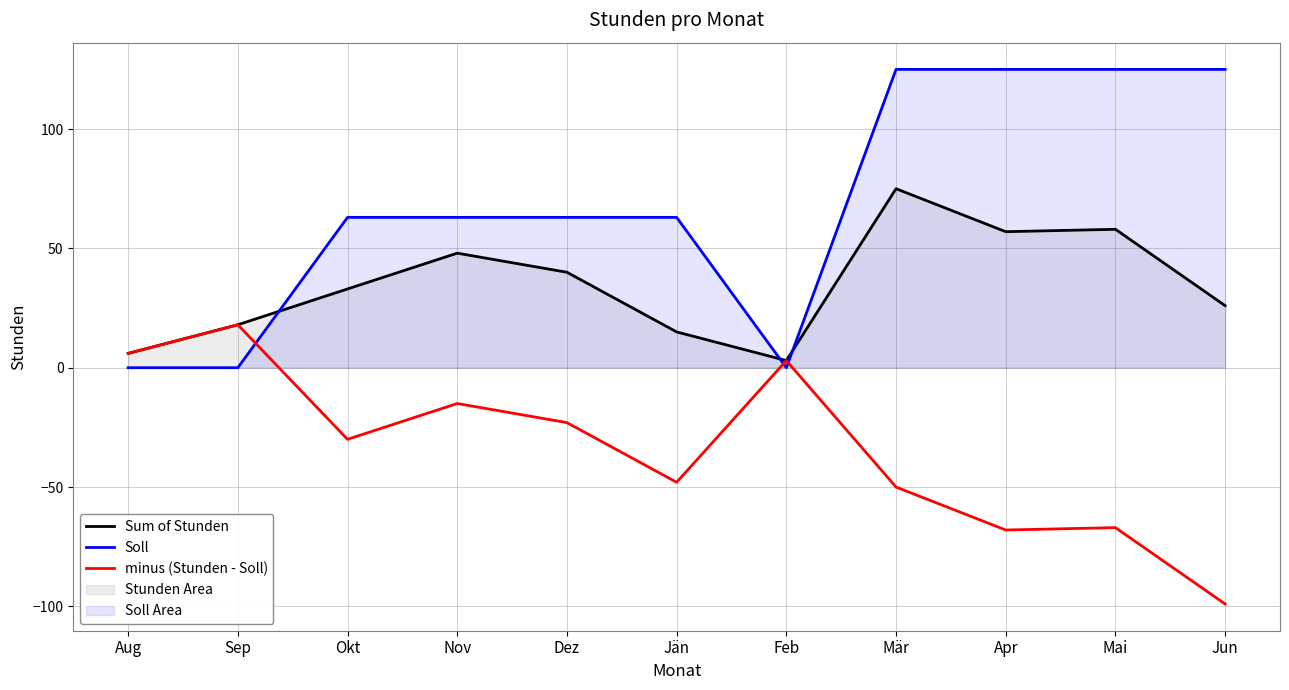

Does the chart display data point markers on the line(s)?

No